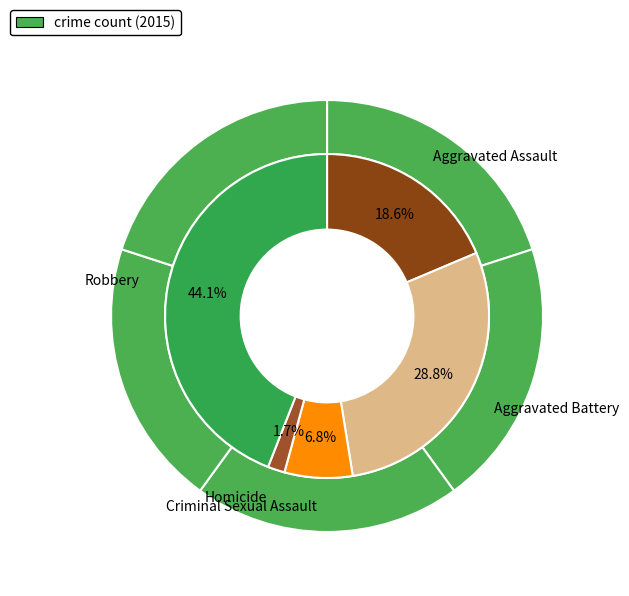

Which has a higher value, Homicide or Aggravated Assault?

Aggravated Assault